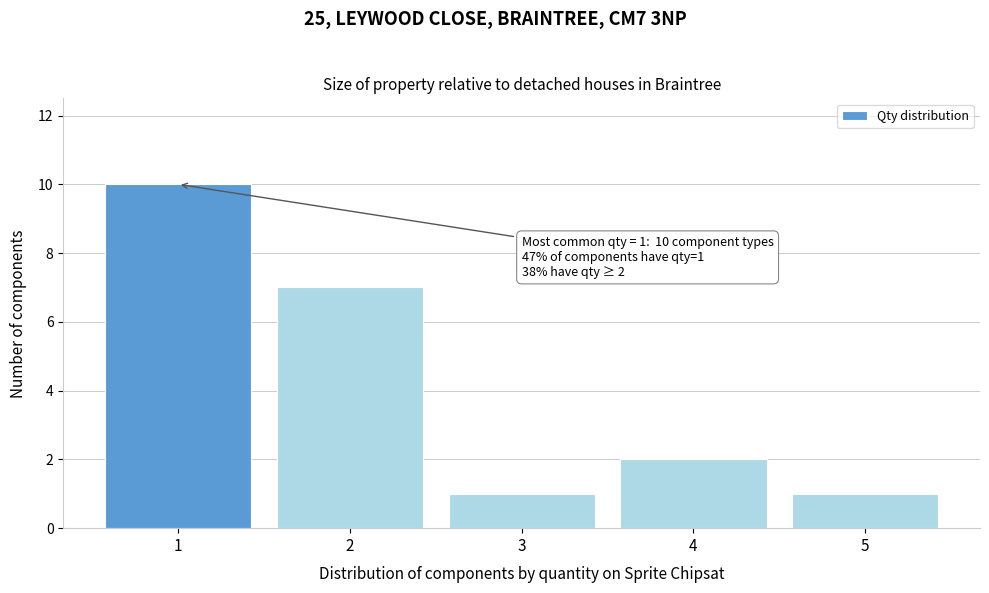

Reading left to right, list all the values displayed in this chart.

1=10	2=7	3=1	4=2	5=1